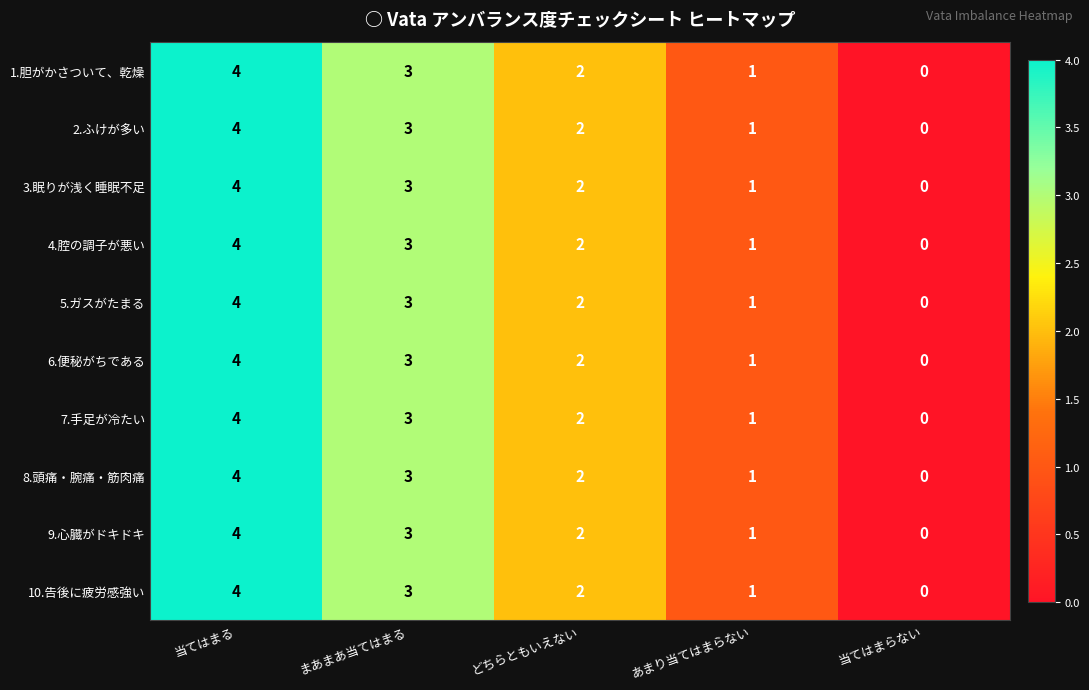

At which category does the chart reach its peak across all series?

当てはまる